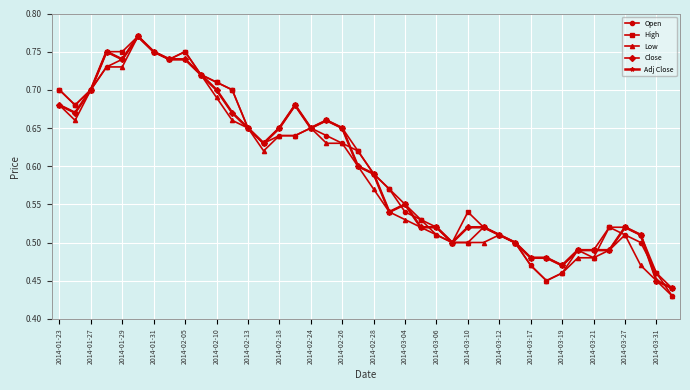

Reading right to left, list all the values displayed in this chart.

Open: 0.4	0.5	0.5	0.5	0.5	0.5	0.5	0.5	0.5	0.5	0.5	0.5	0.5	0.5	0.5	0.5	0.5	0.5	0.6	0.6	0.6	0.6	0.6	0.7	0.6	0.6	0.6	0.7	0.7	0.7	0.7	0.8	0.7	0.8	0.8	0.7	0.7	0.7	0.7	0.7
High: 0.4	0.5	0.5	0.5	0.5	0.5	0.5	0.5	0.5	0.5	0.5	0.5	0.5	0.5	0.5	0.5	0.5	0.6	0.6	0.6	0.6	0.7	0.7	0.7	0.7	0.7	0.6	0.7	0.7	0.7	0.7	0.8	0.7	0.8	0.8	0.8	0.8	0.7	0.7	0.7
Low: 0.4	0.5	0.5	0.5	0.5	0.5	0.5	0.5	0.5	0.5	0.5	0.5	0.5	0.5	0.5	0.5	0.5	0.5	0.5	0.6	0.6	0.6	0.6	0.7	0.6	0.6	0.6	0.7	0.7	0.7	0.7	0.7	0.7	0.8	0.8	0.7	0.7	0.7	0.7	0.7
Close: 0.4	0.5	0.5	0.5	0.5	0.5	0.5	0.5	0.5	0.5	0.5	0.5	0.5	0.5	0.5	0.5	0.5	0.6	0.5	0.6	0.6	0.7	0.7	0.7	0.7	0.7	0.6	0.7	0.7	0.7	0.7	0.7	0.7	0.8	0.8	0.7	0.8	0.7	0.7	0.7
Adj Close: 0.4	0.5	0.5	0.5	0.5	0.5	0.5	0.5	0.5	0.5	0.5	0.5	0.5	0.5	0.5	0.5	0.5	0.6	0.5	0.6	0.6	0.7	0.7	0.7	0.7	0.7	0.6	0.7	0.7	0.7	0.7	0.7	0.7	0.8	0.8	0.7	0.8	0.7	0.7	0.7